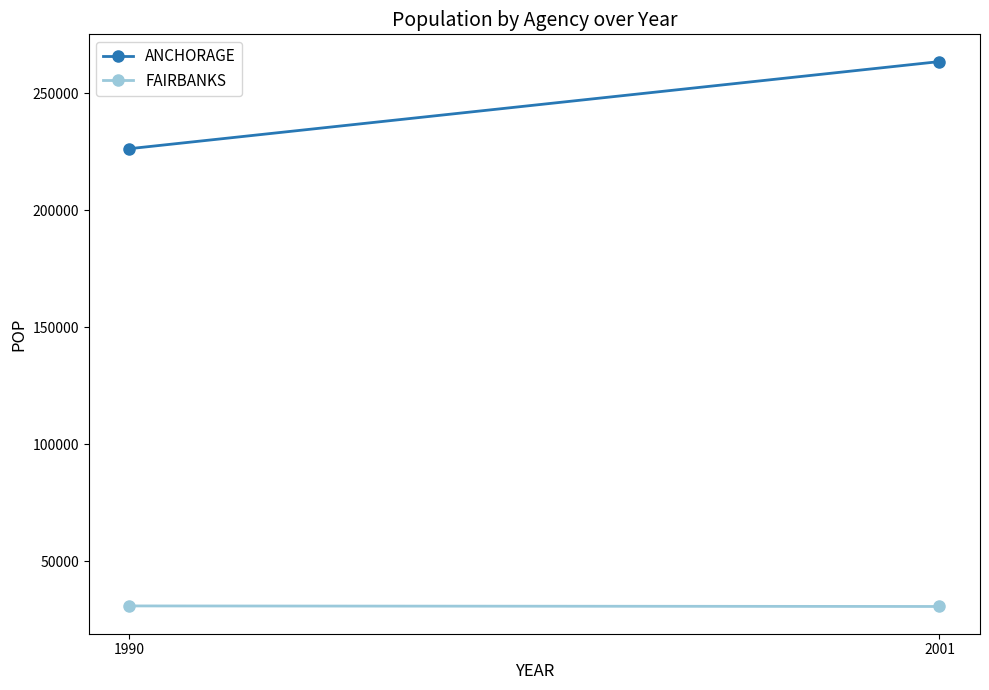

What is the difference between the ANCHORAGE values at 2001 and 1990?

37250